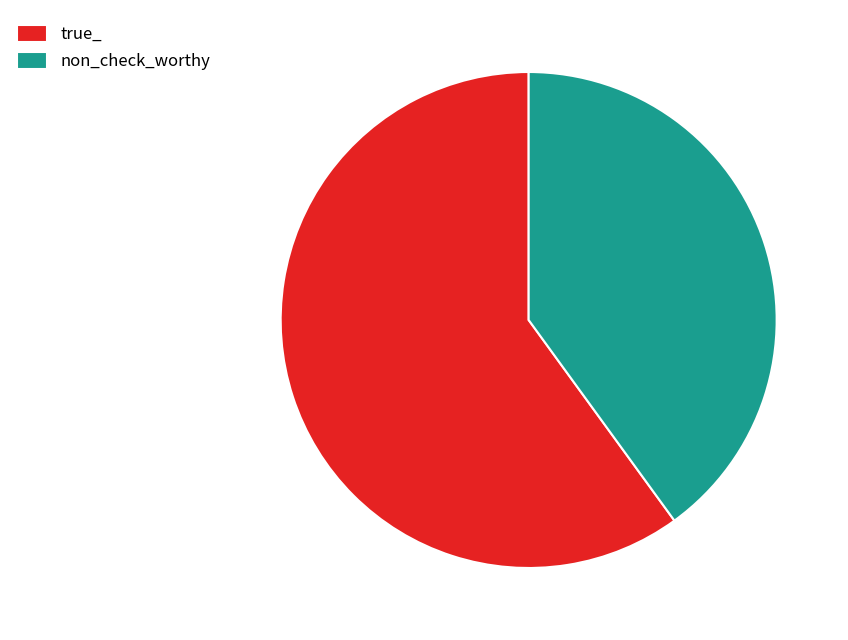

What is the smallest slice in the pie chart?

non_check_worthy